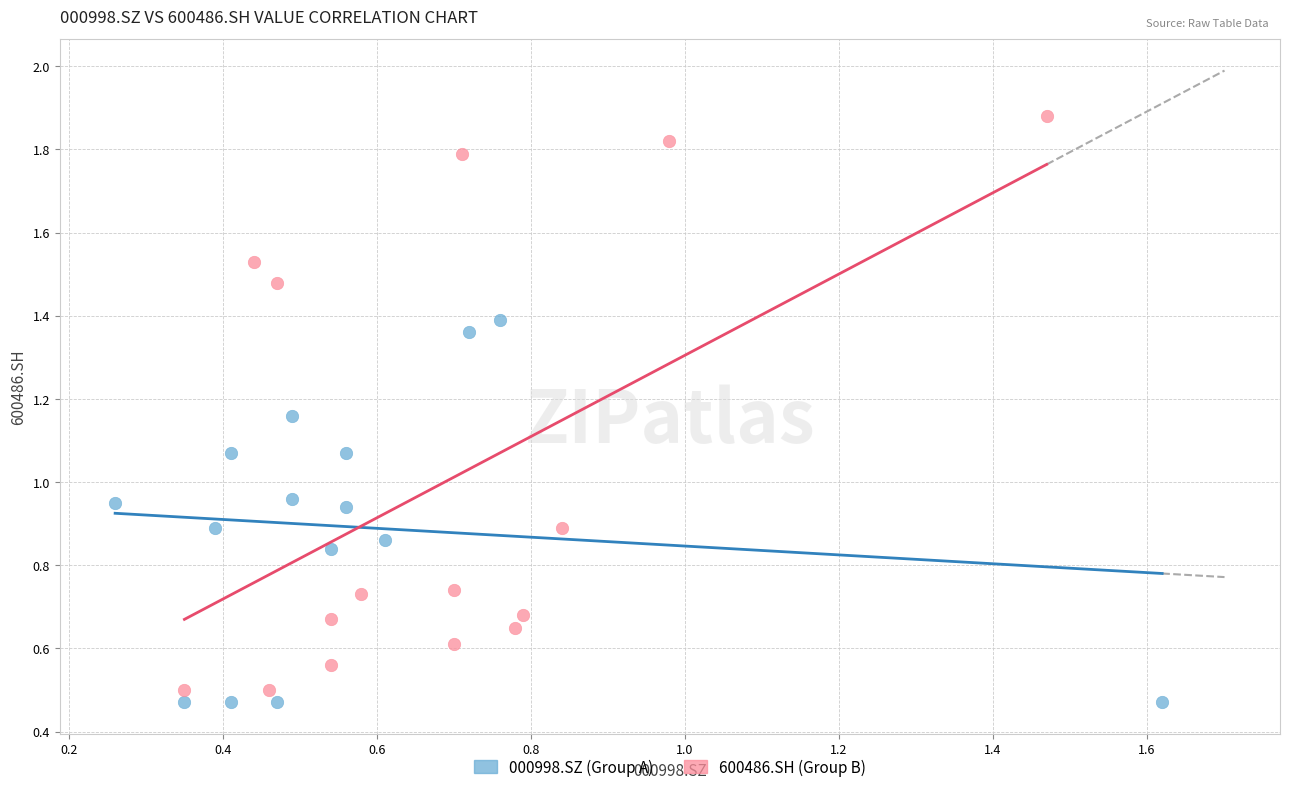

Which series contains the highest Y value?

600486.SH (Group B)